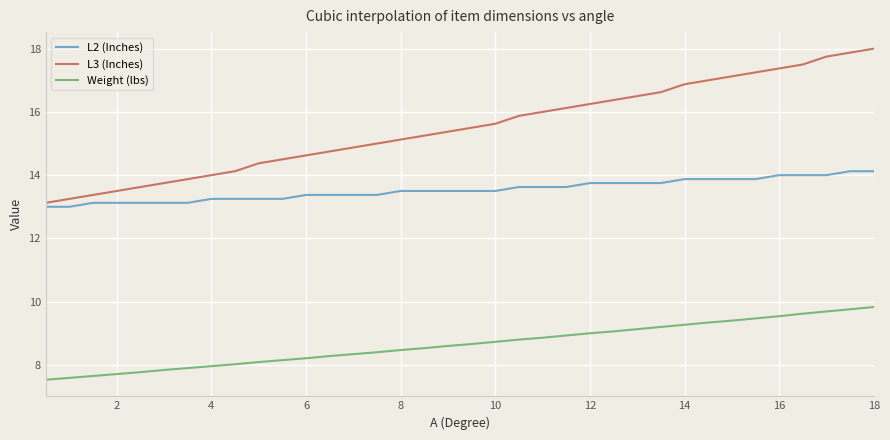

True or false: L3 (Inches) and L2 (Inches) cross at least once.

False